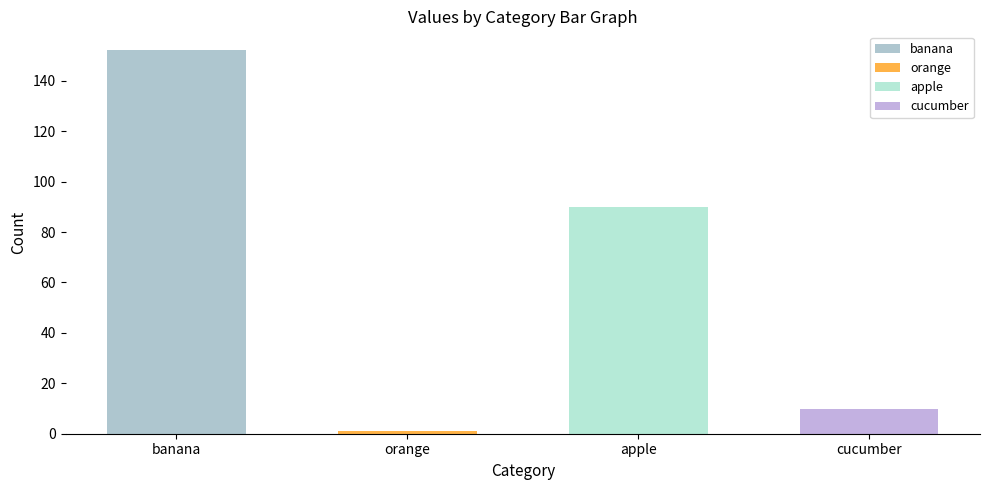

Reading left to right, what are all the values shown in this chart?

banana=152	orange=1	apple=90	cucumber=10